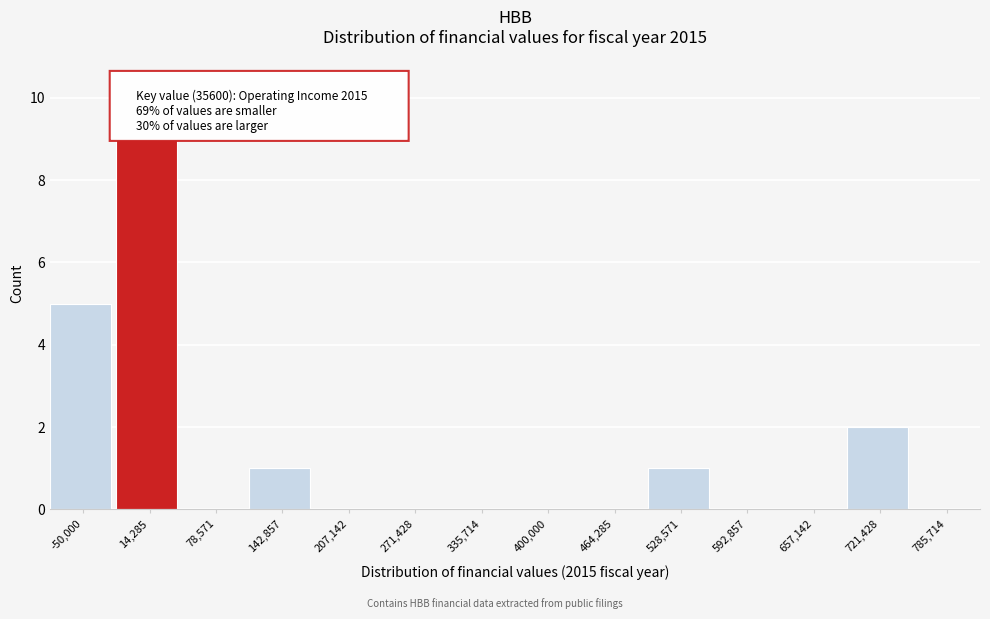

Reading left to right, transcribe all the data shown in this chart.

-50,000=5	14,285=9	78,571=0	142,857=1	207,142=0	271,428=0	335,714=0	400,000=0	464,285=0	528,571=1	592,857=0	657,142=0	721,428=2	785,714=0